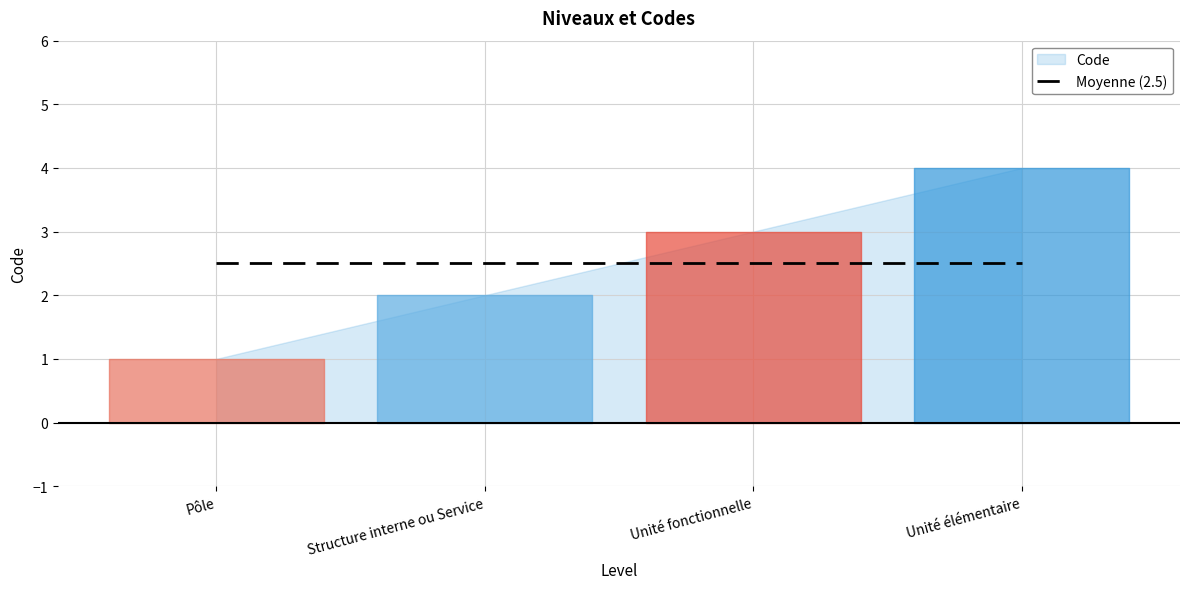

Where is the data nearest to the value 2?

Structure interne ou Service